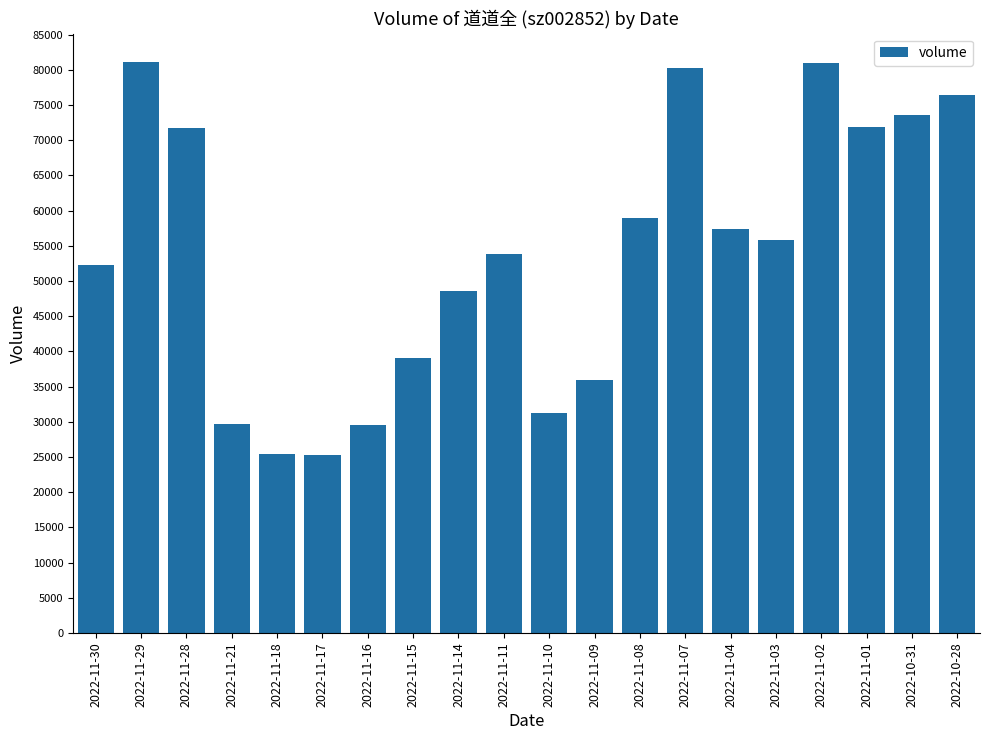

Approximately how many times larger is the value at 2022-11-09 compared to 2022-11-10?

1.2